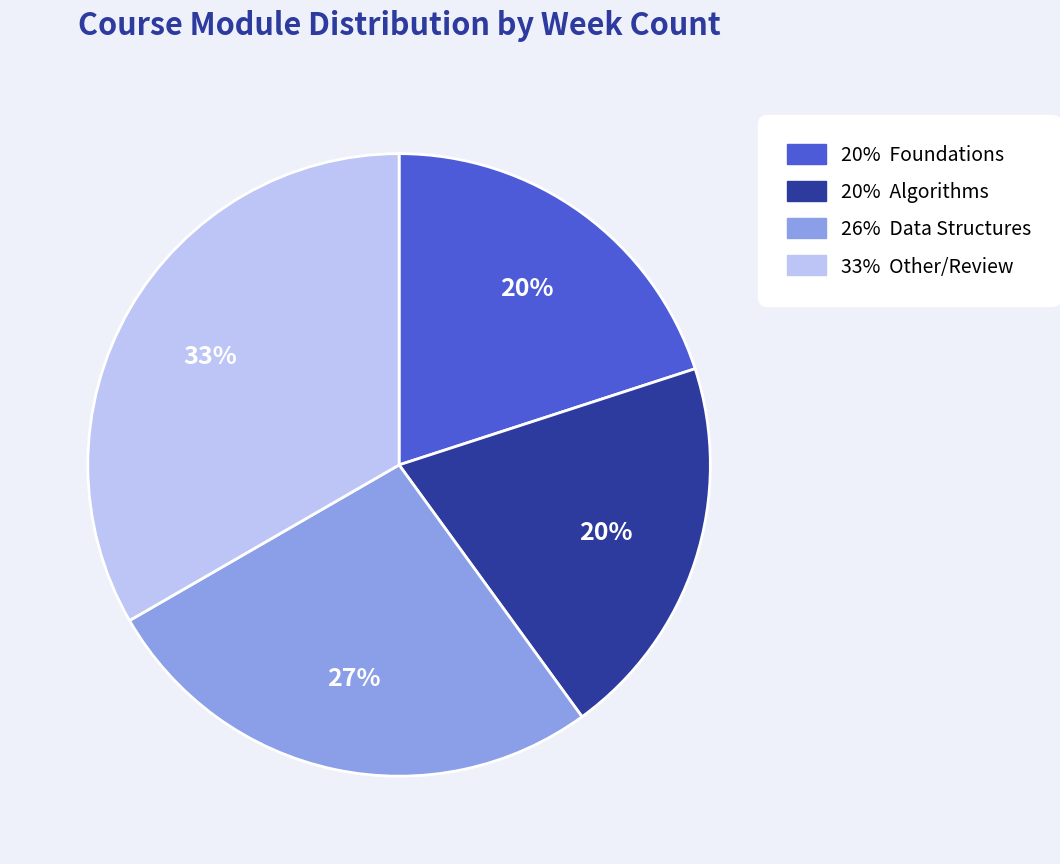

Is there a majority slice in this chart?

No